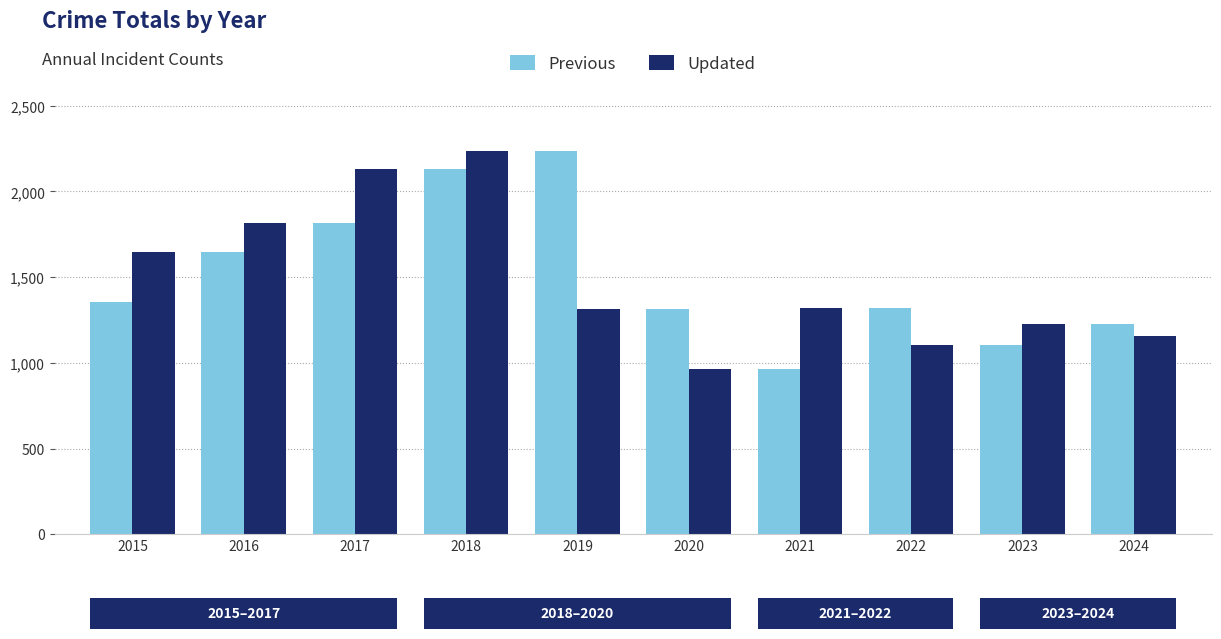

What is the average value of the Previous series?

1512